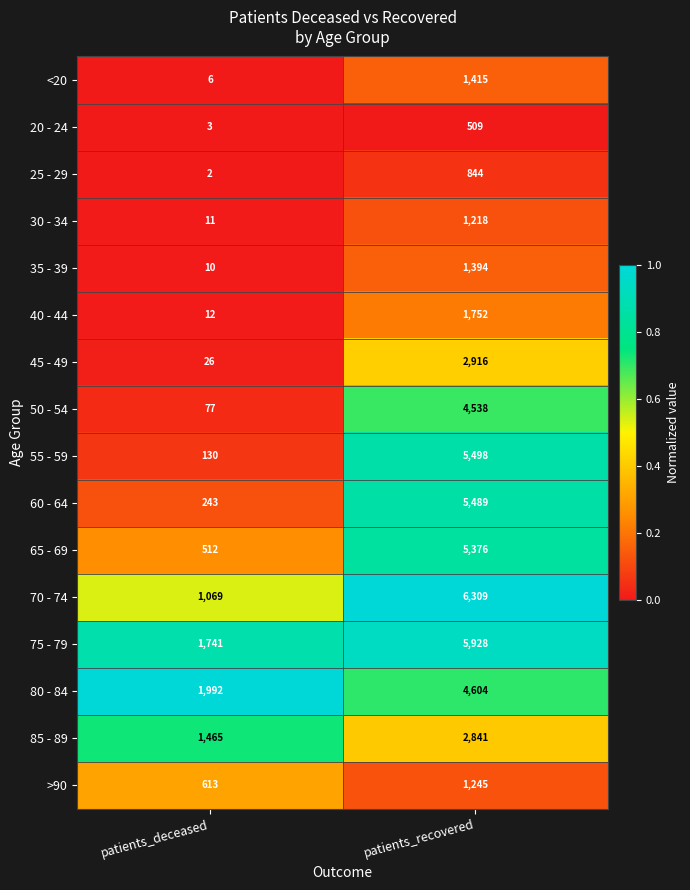

Read the 45 - 49 value at patients_deceased, to the nearest 50.

50